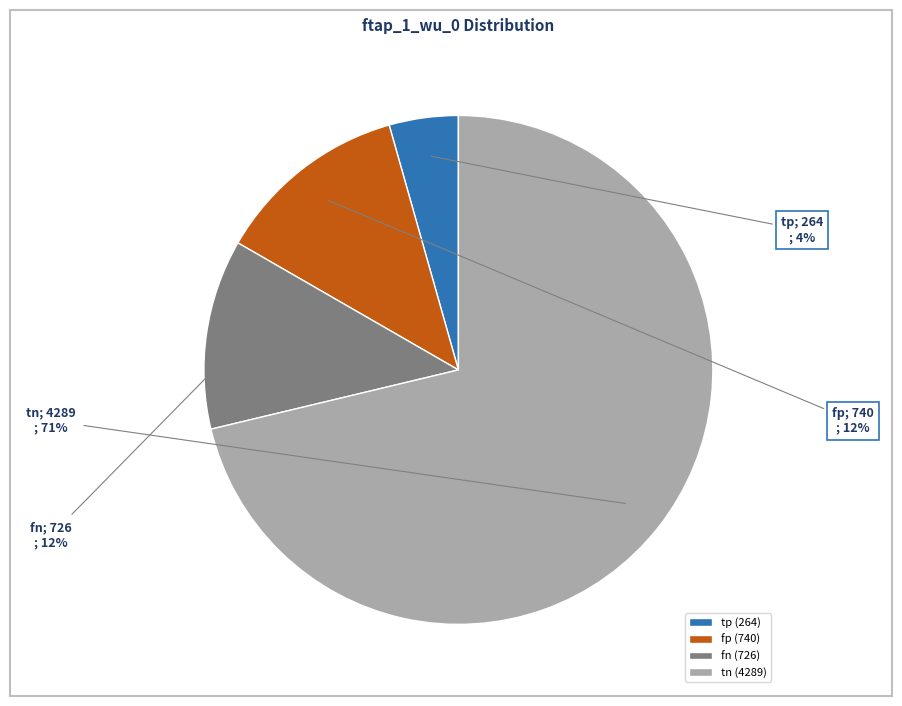

How many segments does this pie chart have?

4